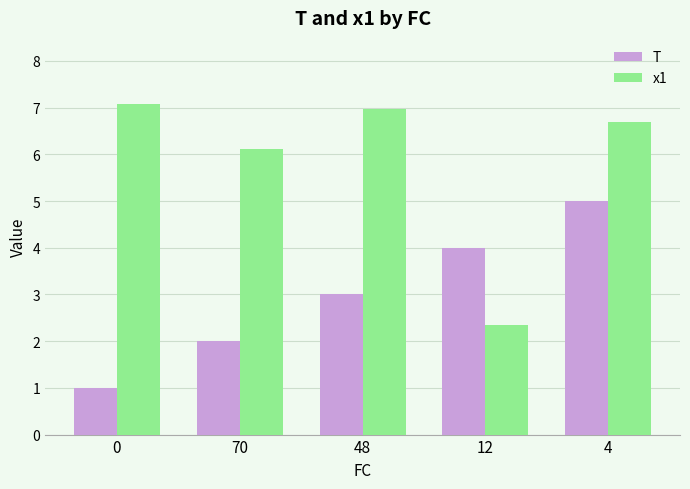

At which label is T closest to 3?

48